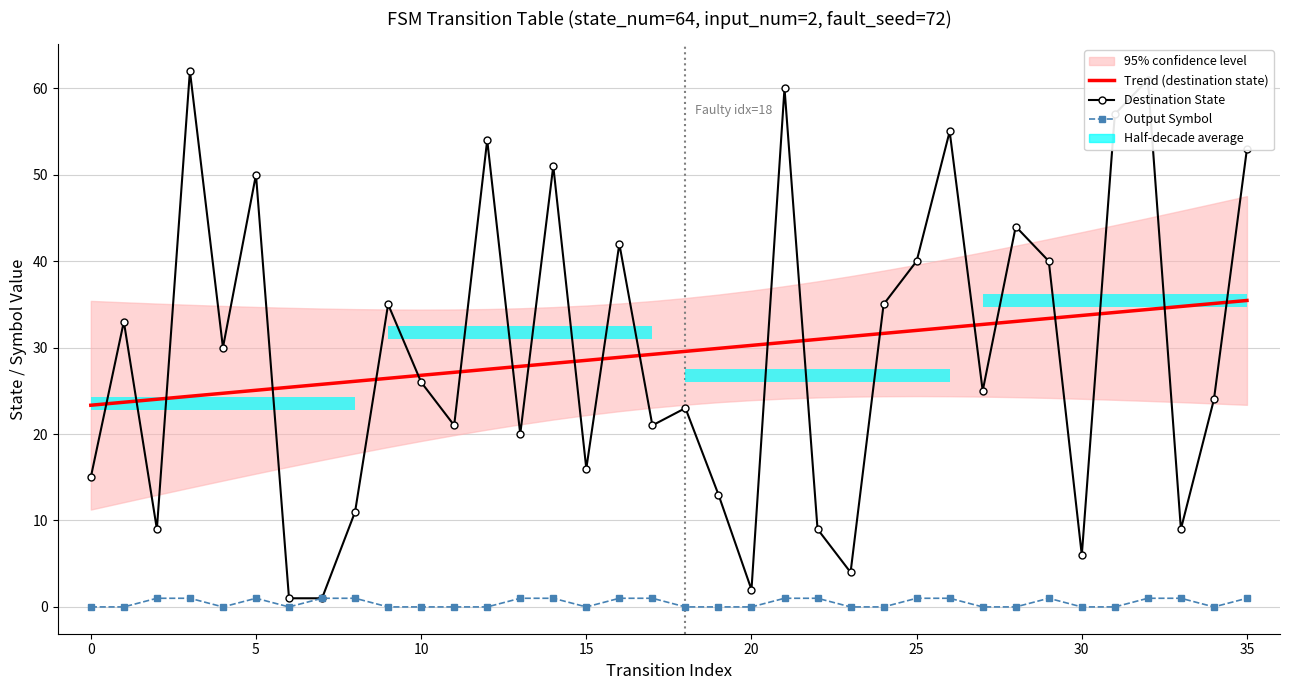

Which has a higher value, 34 or 16?

34